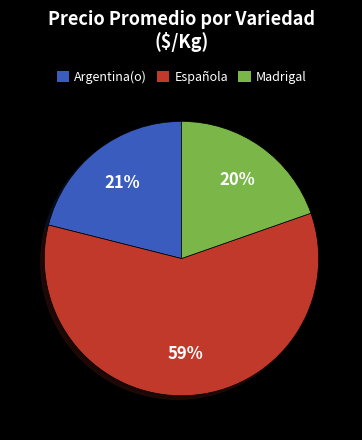

Count the number of slices in the pie.

3